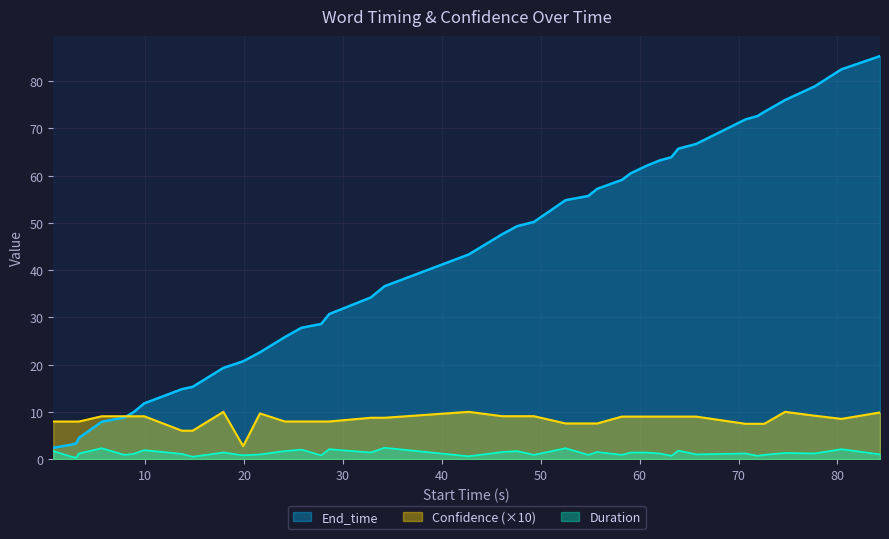

Reading left to right, transcribe all the data shown in this chart.

End_time: 2.4	3.0	3.3	4.5	7.9	8.8	9.9	11.8	14.8	15.3	19.3	20.7	22.6	25.8	27.8	28.6	30.7	34.2	36.6	43.3	47.6	49.3	50.2	54.8	55.7	57.2	59.1	60.5	62.0	63.2	63.9	65.7	66.7	71.9	72.6	73.5	76.0	78.9	82.5	85.3
Confidence: 7.9	7.9	7.9	7.9	9.1	9.1	9.1	9.1	6.0	6.0	10.0	2.7	9.7	8.0	8.0	8.0	8.0	8.7	8.7	10.0	9.1	9.1	9.1	7.5	7.5	7.5	9.0	9.0	9.0	9.0	9.0	9.0	9.0	7.5	7.5	7.5	10.0	9.2	8.5	9.9